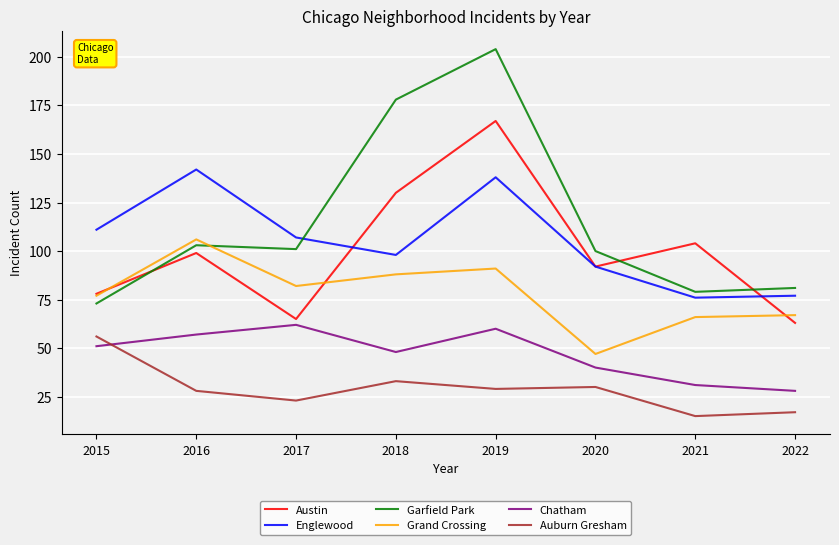

At which category does Austin reach its first local valley?

2017